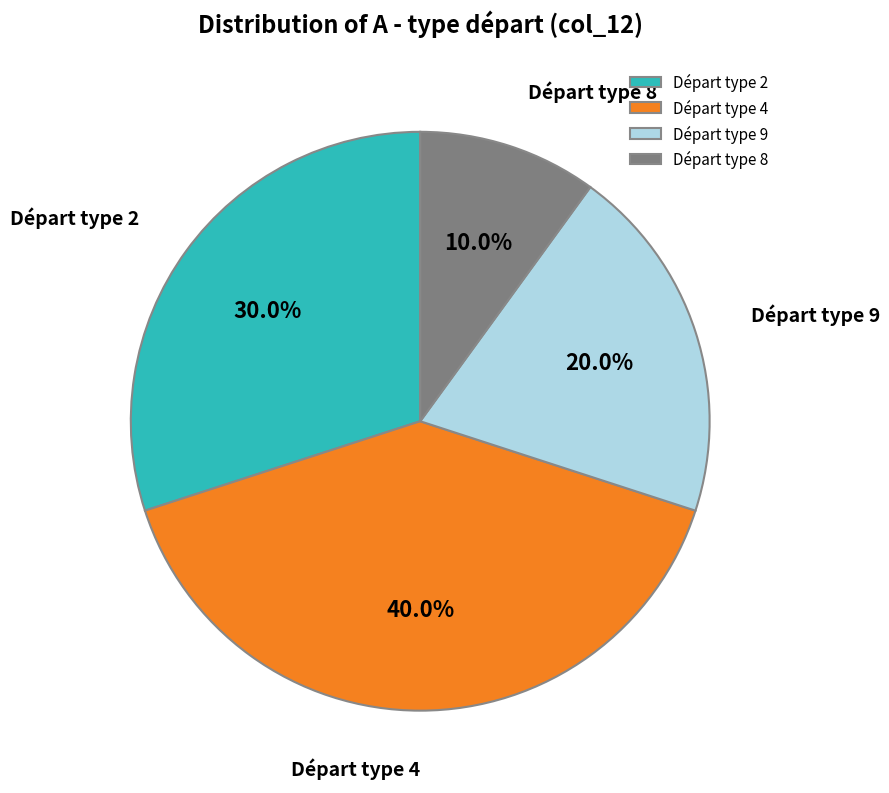

To the nearest percent, what is the average slice percentage?

25%